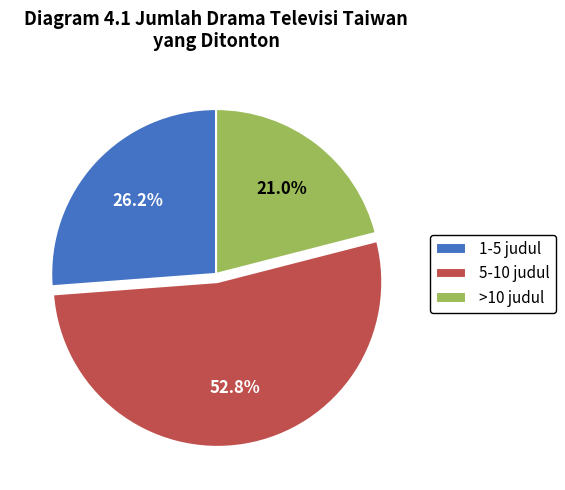

Which slice is the smallest?

>10 judul